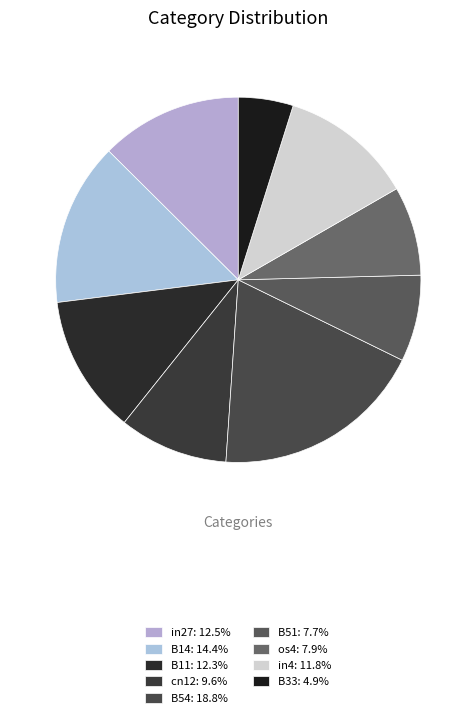

Rank the categories by value from highest to lowest.

B54, B14, in27, B11, in4, cn12, os4, B51, B33